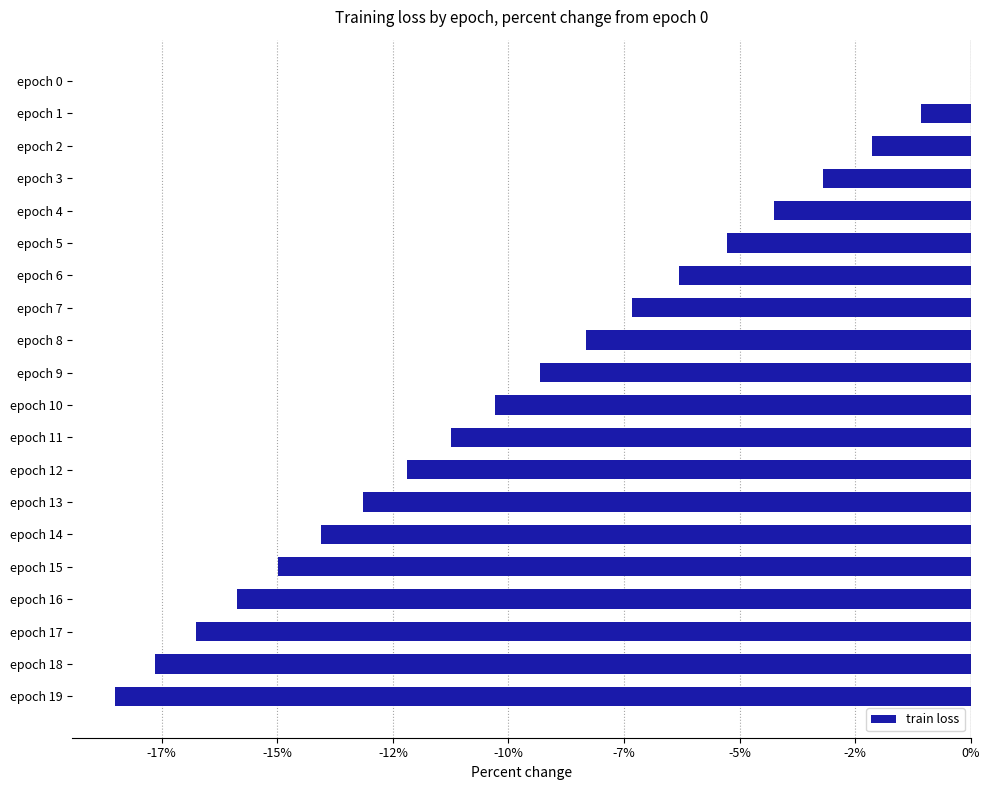

Where is the data nearest to the value -9?

epoch 9